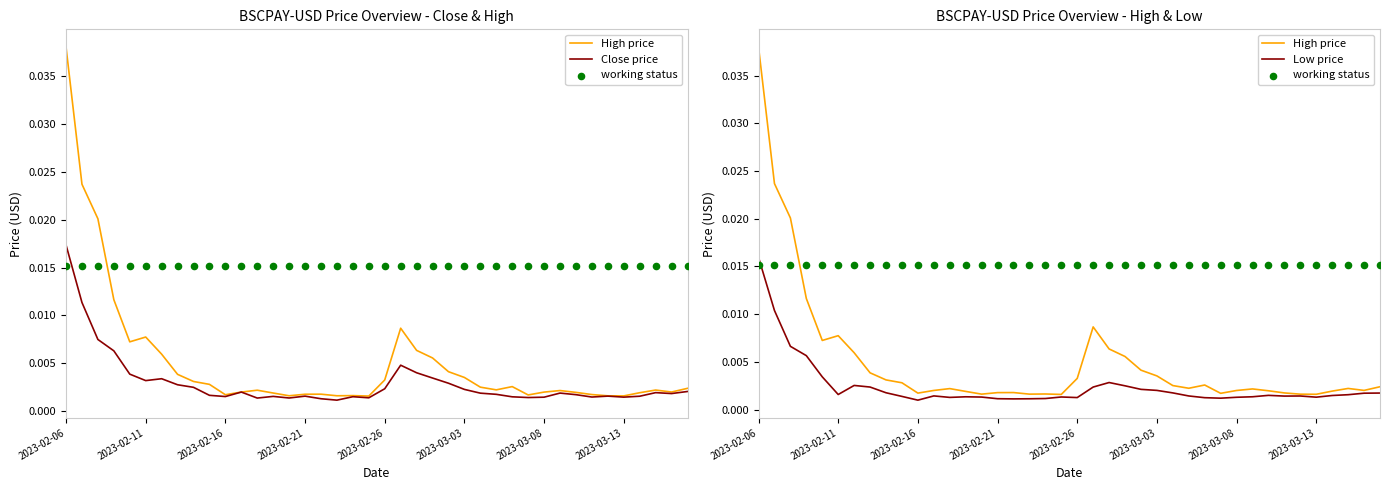

Which series has the largest Y range (max minus min)?

High price